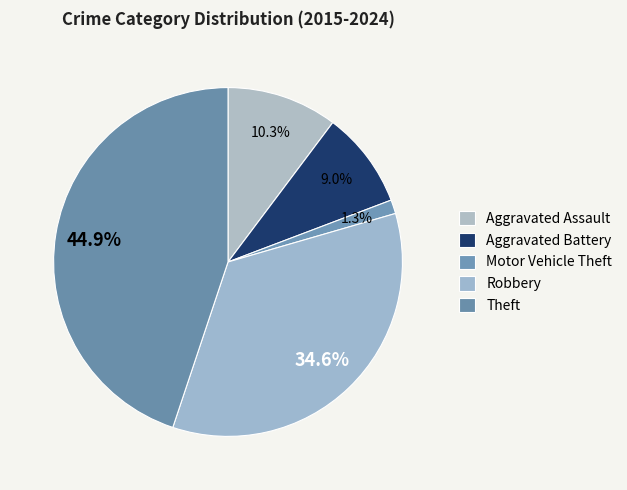

Does any single category account for the majority?

No